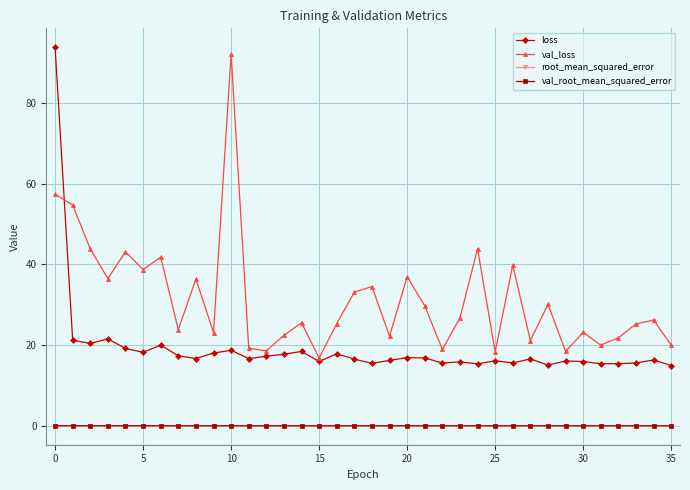

True or false: val_root_mean_squared_error and loss cross at least once.

False